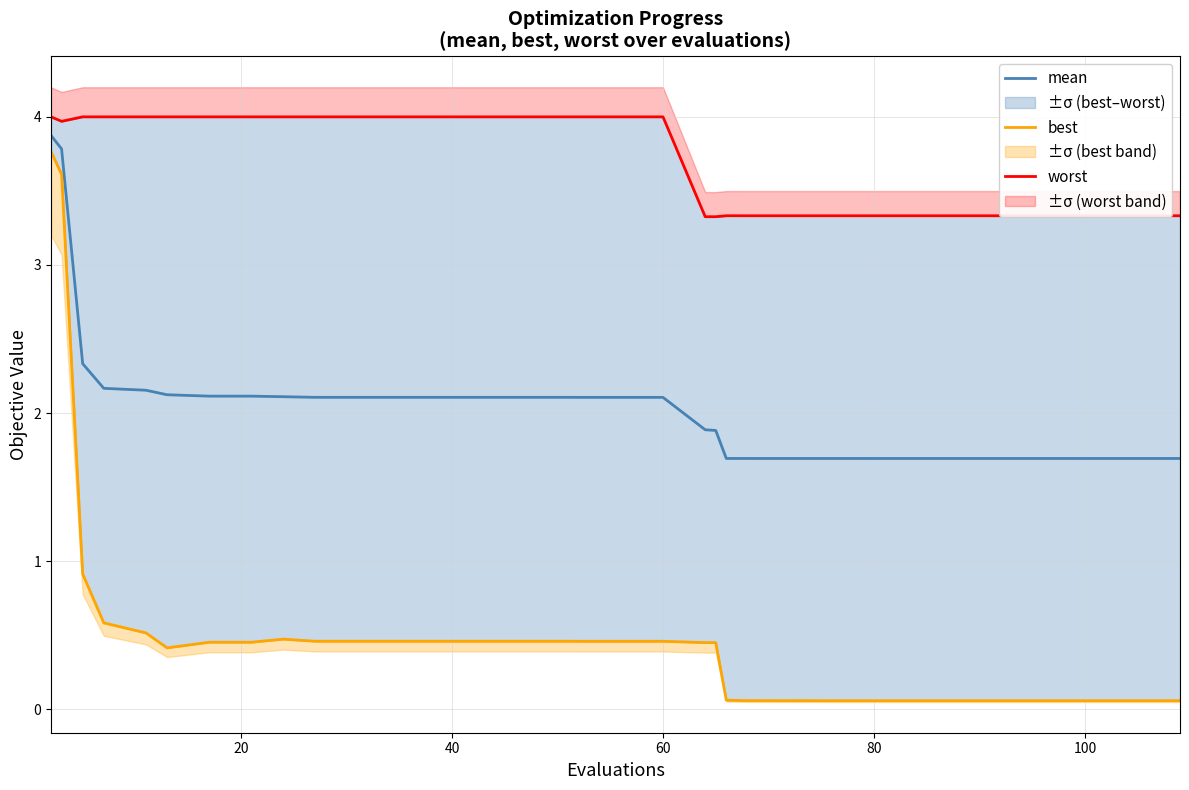

True or false: mean and worst intersect in this chart.

False